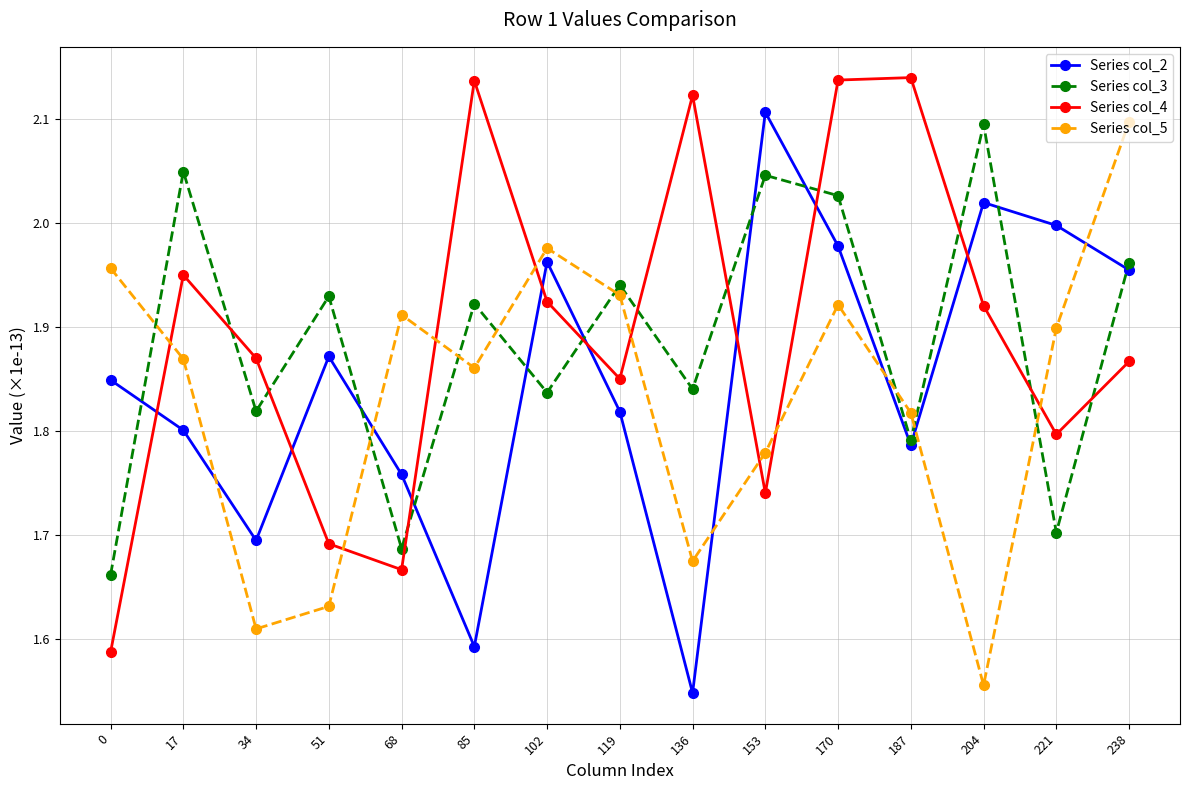

Which category has the highest value in the Series col_3 series?

204